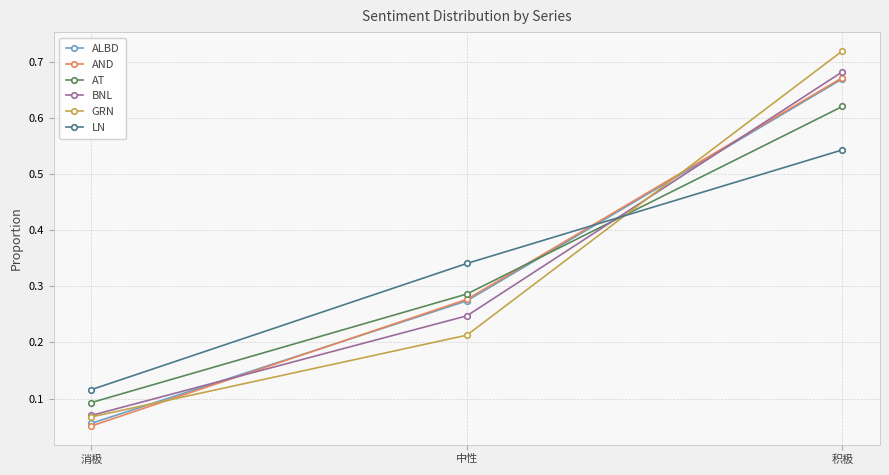

Which series has the widest spread of values?

GRN